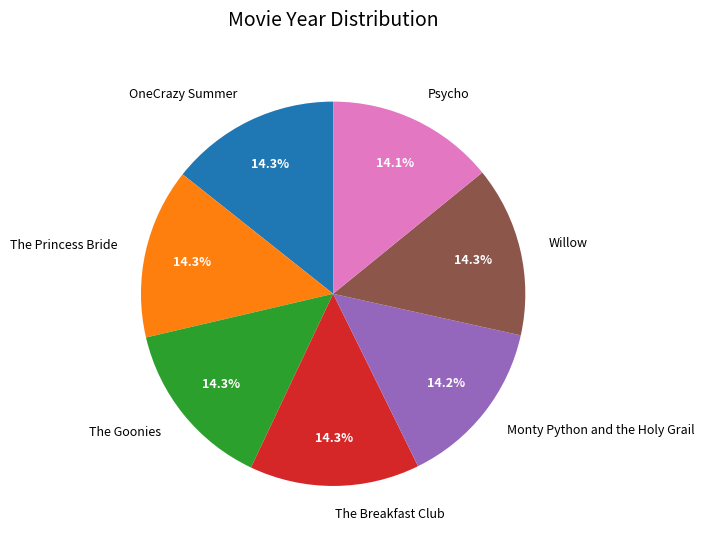

The The Goonies slice represents 14% of the pie. True or false?

True